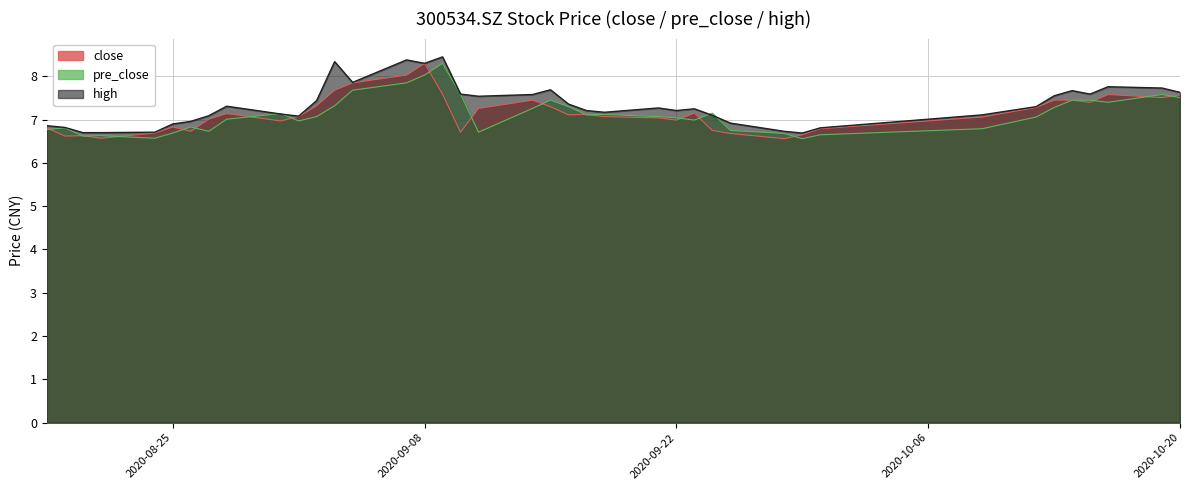

What is the greatest value displayed?

8.4